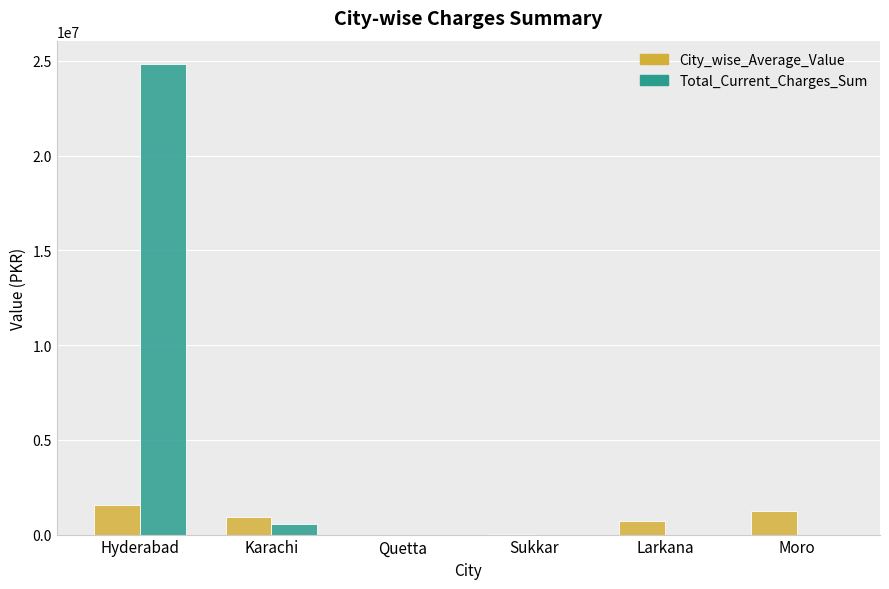

What is the greatest value displayed?

24823994.0